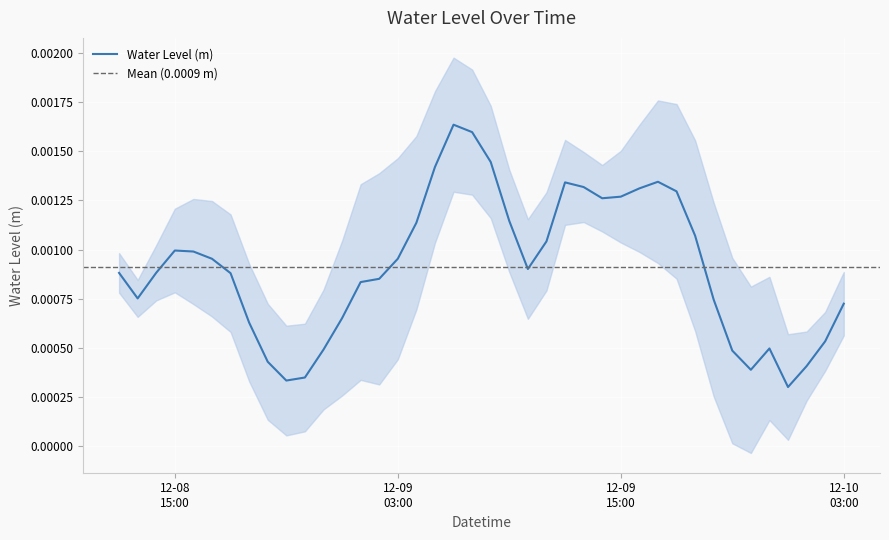

The chart shows a value of 0.0 at 2023-12-08 20:00:00. True or false?

True